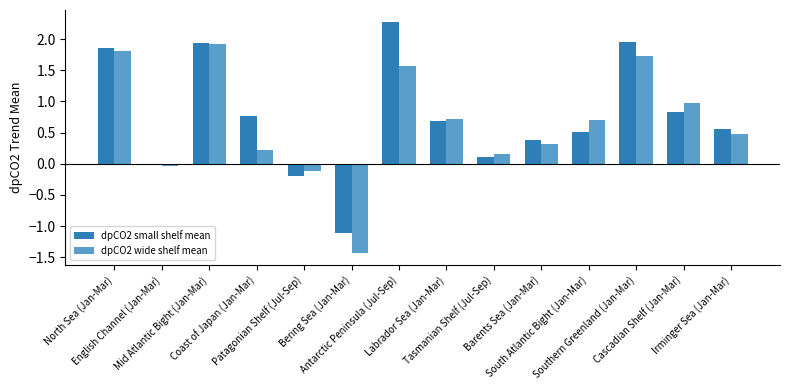

What is the greatest value displayed?

2.3